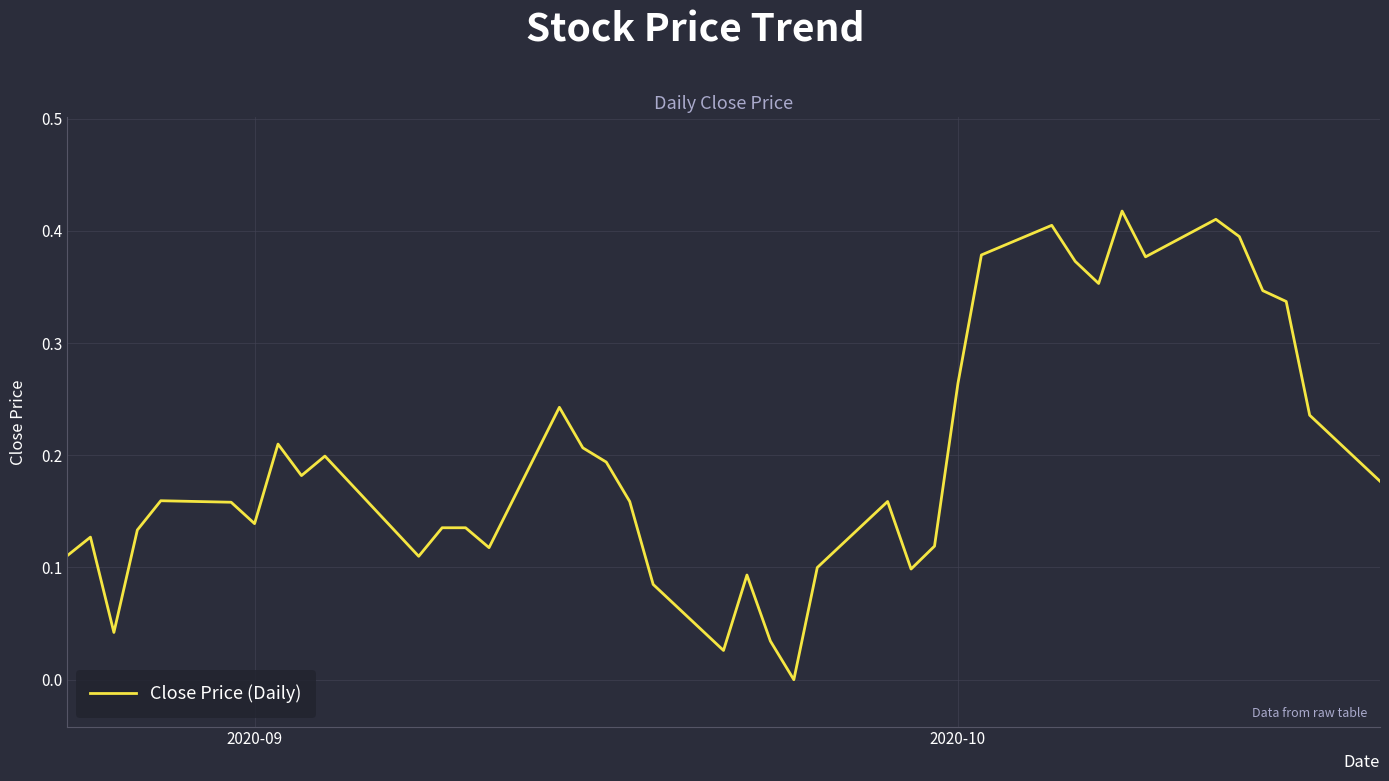

Reading left to right, list all the values displayed in this chart.

0.1	0.1	0.0	0.1	0.2	0.2	0.1	0.2	0.2	0.2	0.1	0.1	0.1	0.1	0.2	0.2	0.2	0.2	0.1	0.0	0.1	0.0	0.0	0.1	0.2	0.1	0.1	0.3	0.4	0.4	0.4	0.4	0.4	0.4	0.4	0.4	0.3	0.3	0.2	0.2